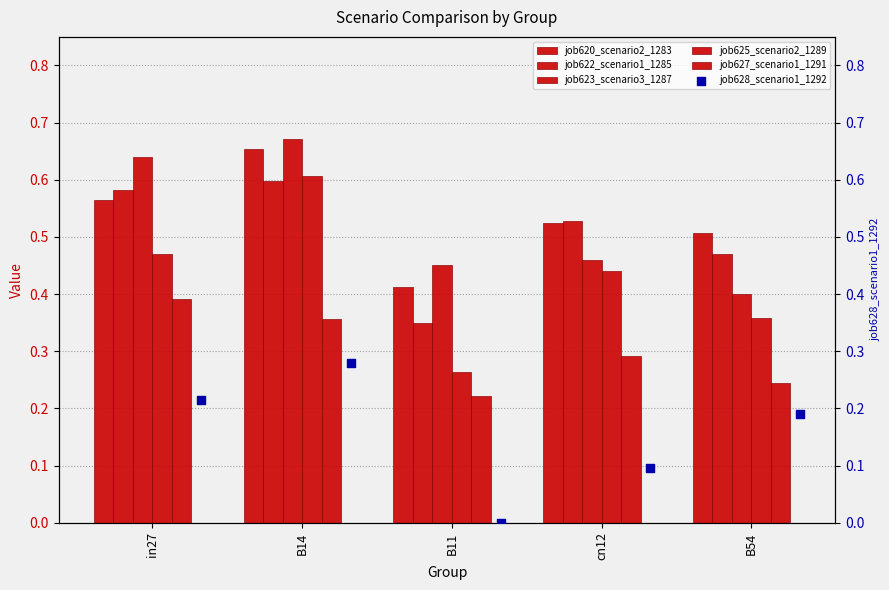

At how many categories does at least one series exceed 0?

5